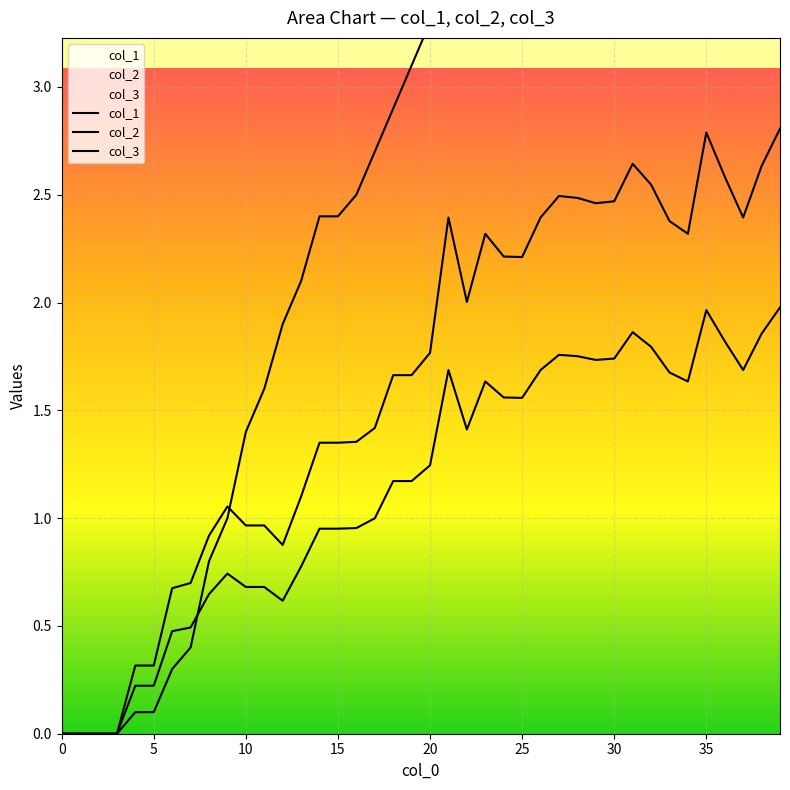

Reading left to right, transcribe all the data shown in this chart.

col_1: 0.0	0.0	0.0	0.0	0.1	0.1	0.3	0.4	0.8	1.0	1.4	1.6	1.9	2.1	2.4	2.4	2.5	2.7	2.9	3.1	3.3	3.8	4.3	4.6	4.7	5.0	5.8	6.0	6.2	6.5	6.9	7.1	7.6	8.1	8.4	9.0	9.3	10.2	10.6	10.9
col_2: 0.0	0.0	0.0	0.0	0.3	0.3	0.7	0.7	0.9	1.1	1.0	1.0	0.9	1.1	1.3	1.3	1.4	1.4	1.7	1.7	1.8	2.4	2.0	2.3	2.2	2.2	2.4	2.5	2.5	2.5	2.5	2.6	2.5	2.4	2.3	2.8	2.6	2.4	2.6	2.8
col_3: 0.0	0.0	0.0	0.0	0.2	0.2	0.5	0.5	0.6	0.7	0.7	0.7	0.6	0.8	1.0	1.0	1.0	1.0	1.2	1.2	1.2	1.7	1.4	1.6	1.6	1.6	1.7	1.8	1.8	1.7	1.7	1.9	1.8	1.7	1.6	2.0	1.8	1.7	1.9	2.0